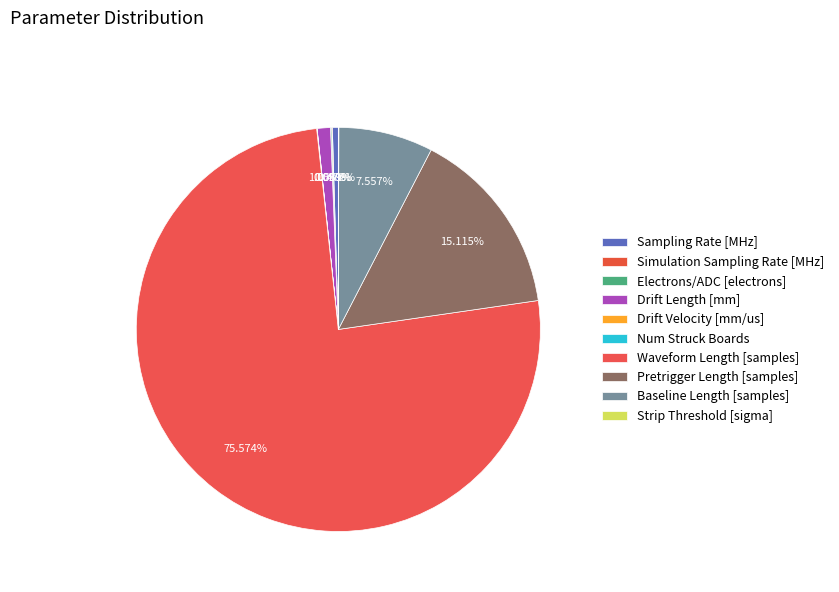

What is the change in value from Electrons/ADC [electrons] to Drift Velocity [mm/us]?

-10.1